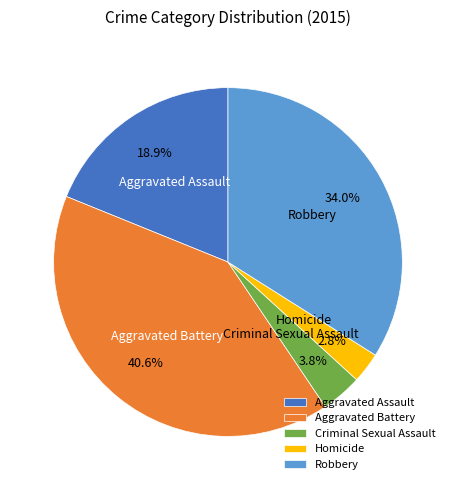

Rank the categories by value from lowest to highest.

Homicide, Criminal Sexual Assault, Aggravated Assault, Robbery, Aggravated Battery